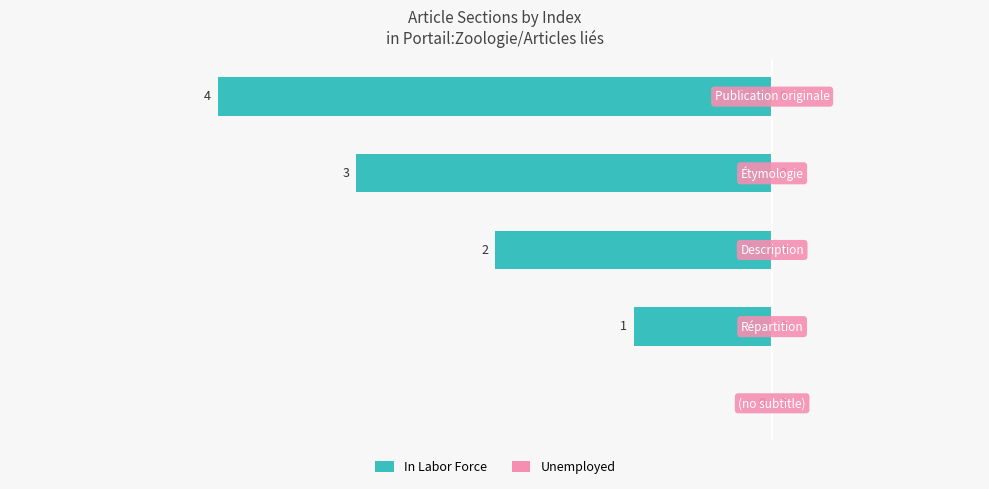

How many series are shown in this chart?

1